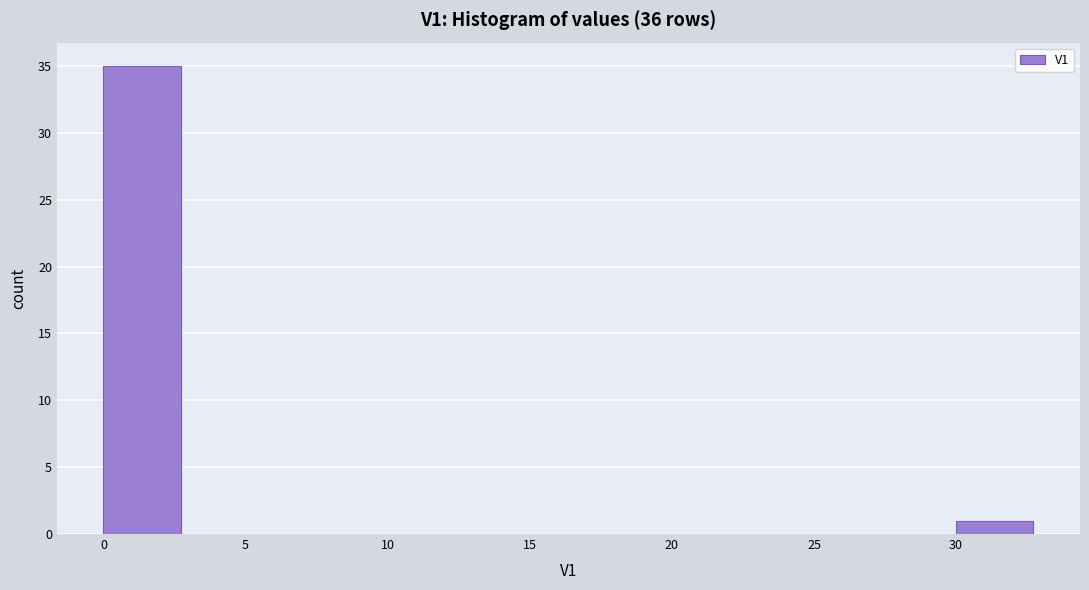

Which range on the x-axis has the tallest bar?

0.0 to 2.5